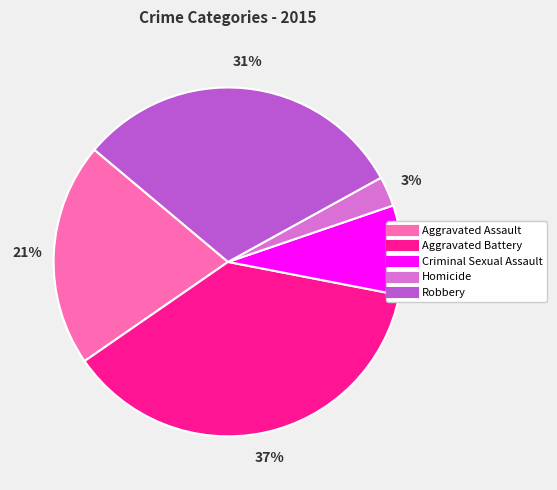

How many slices are in this pie chart?

5